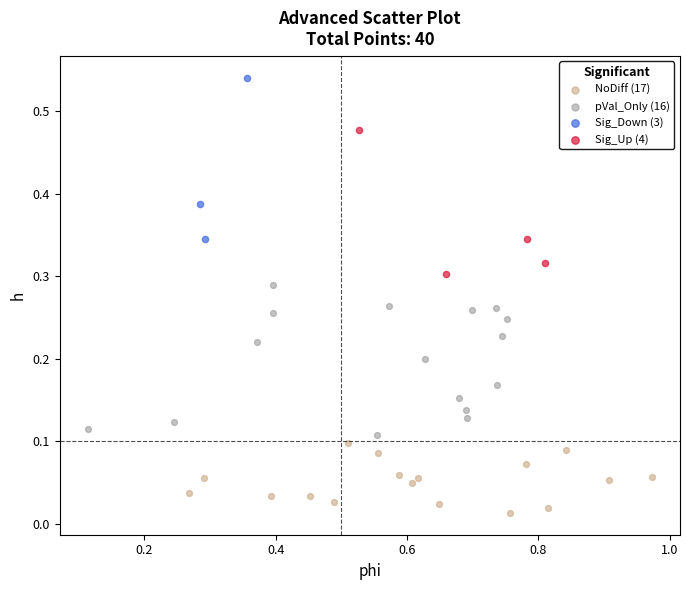

Which series has the widest spread of Y values?

Sig_Down (3)